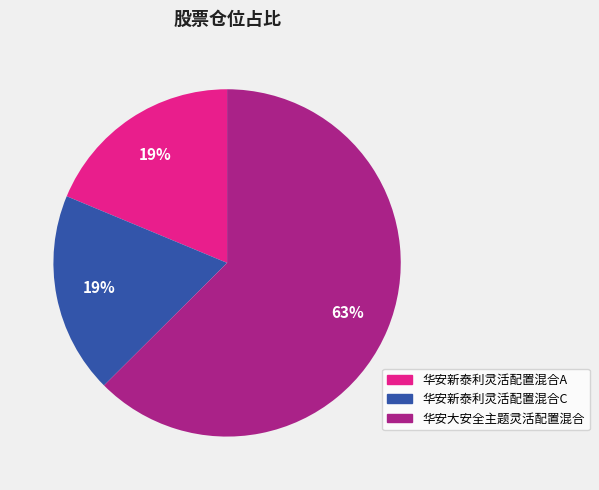

To the nearest percent, what is the average slice percentage?

33%